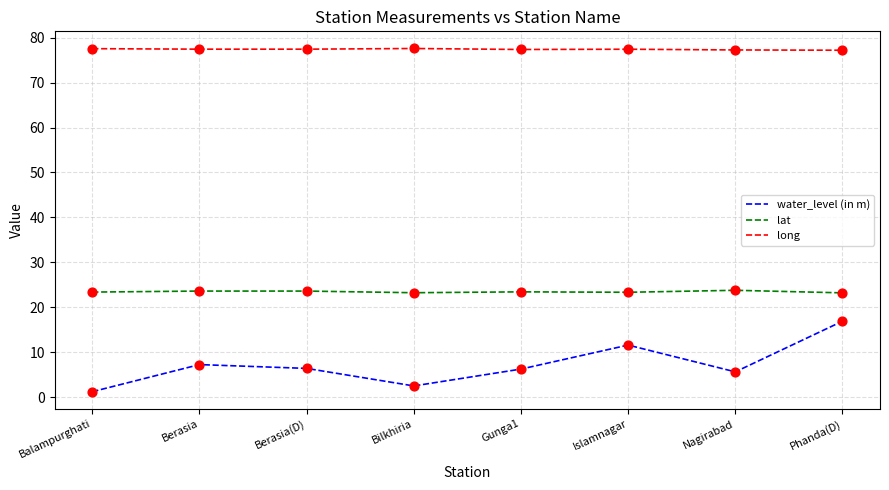

Which series has the largest range (max minus min)?

water_level (in m)